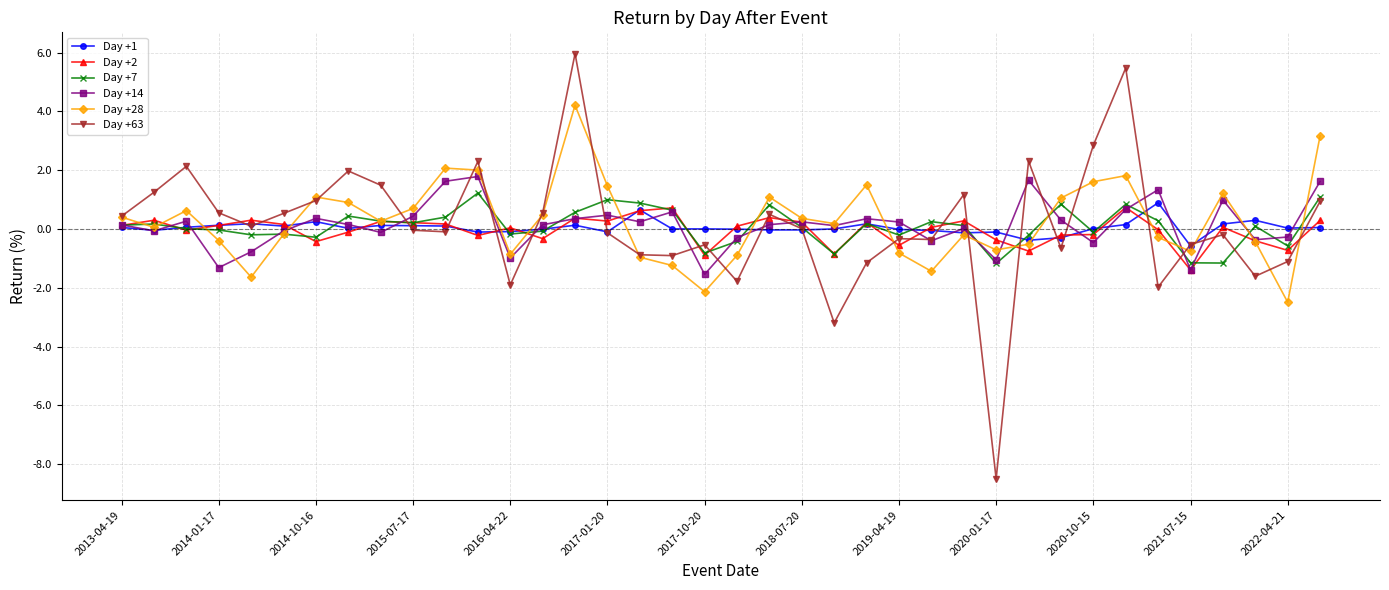

What is the value of the Day +2 point at the 18th from the left?

0.7